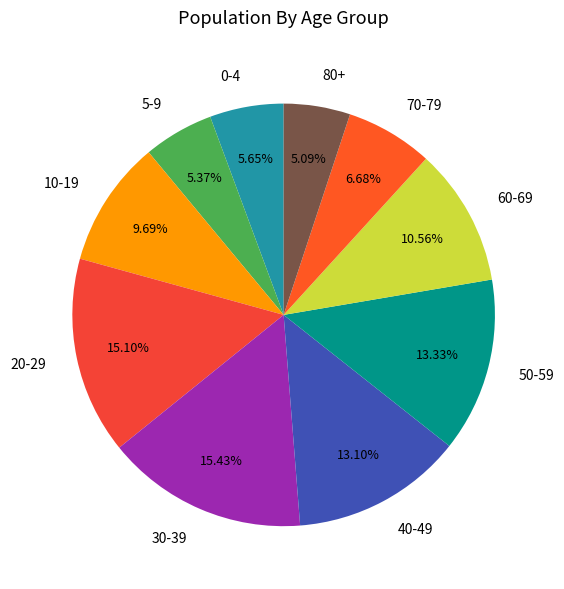

To the nearest percent, what portion does 60-69 represent?

11%